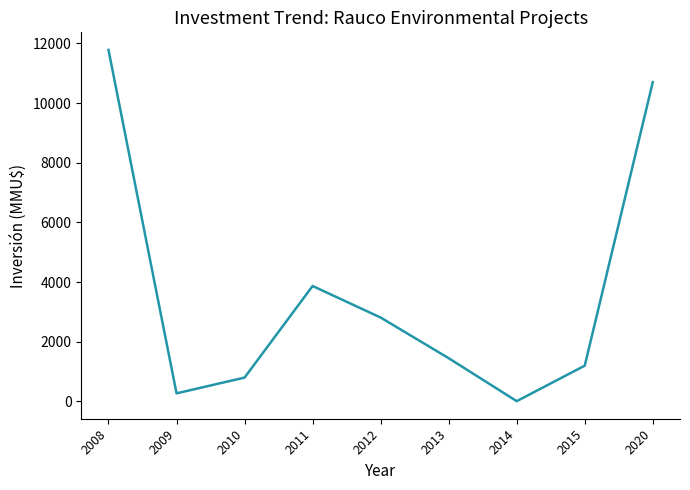

Which label corresponds to the largest value in the chart?

2008